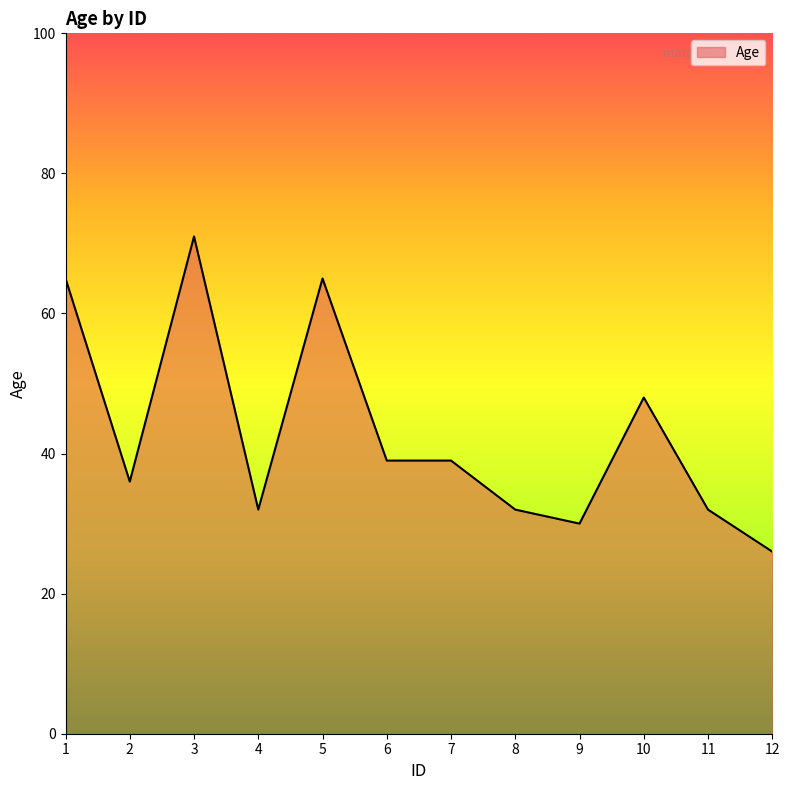

Between 5 and 12, which is larger?

5